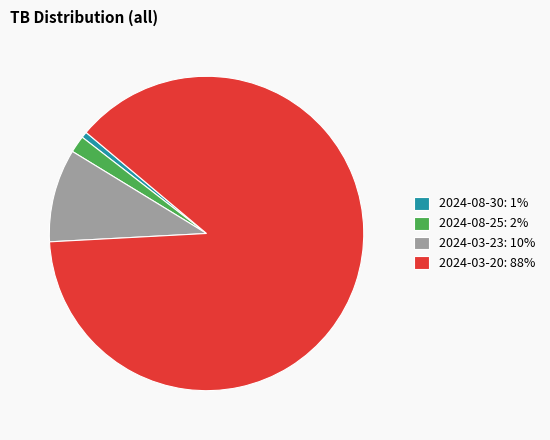

How many segments does this pie chart have?

4